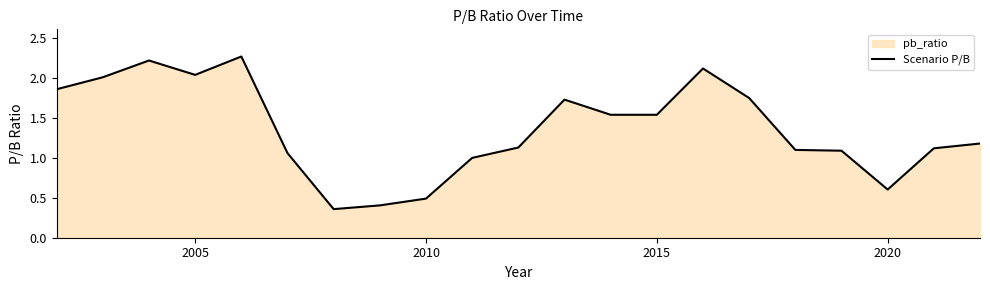

The value at 2005 is 1.2. True or false?

False